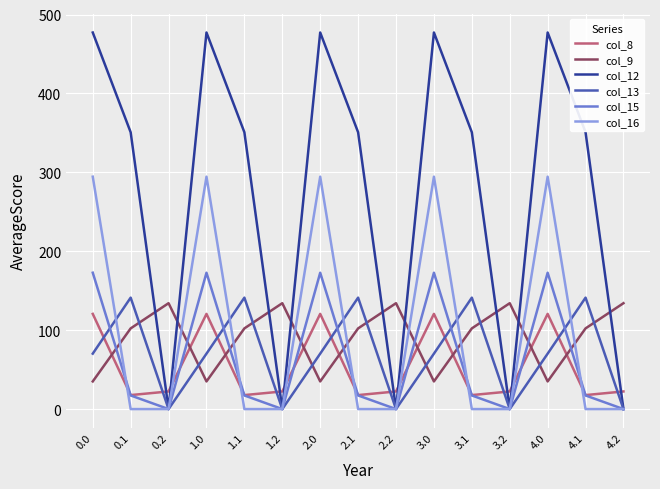

At which category does col_16 reach its first local peak?

1.0